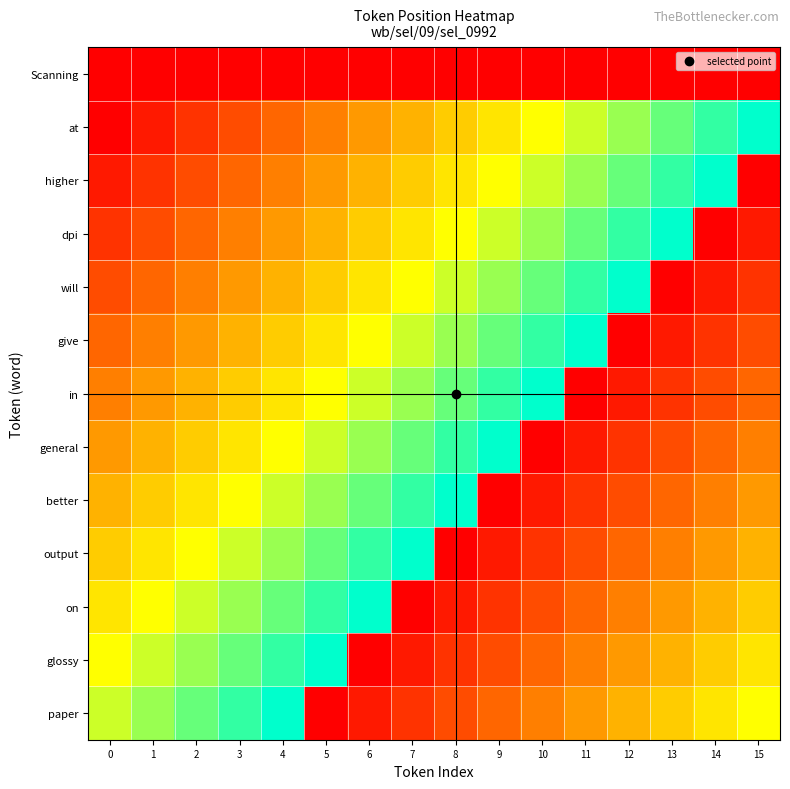

What is the total value across all series at 12?

82